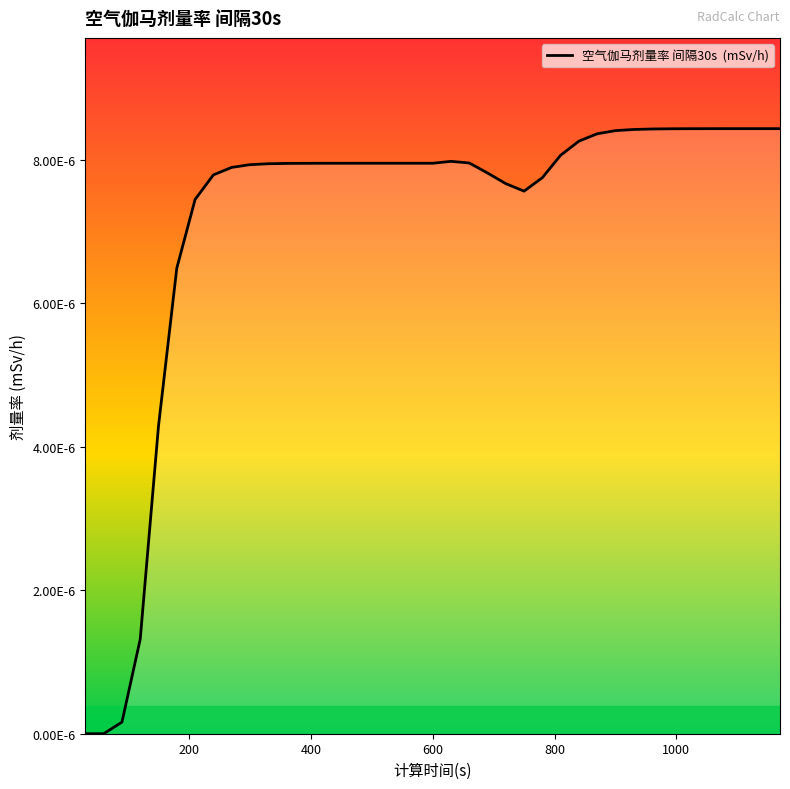

True or false: the data has more than 0 interior local peaks.

True